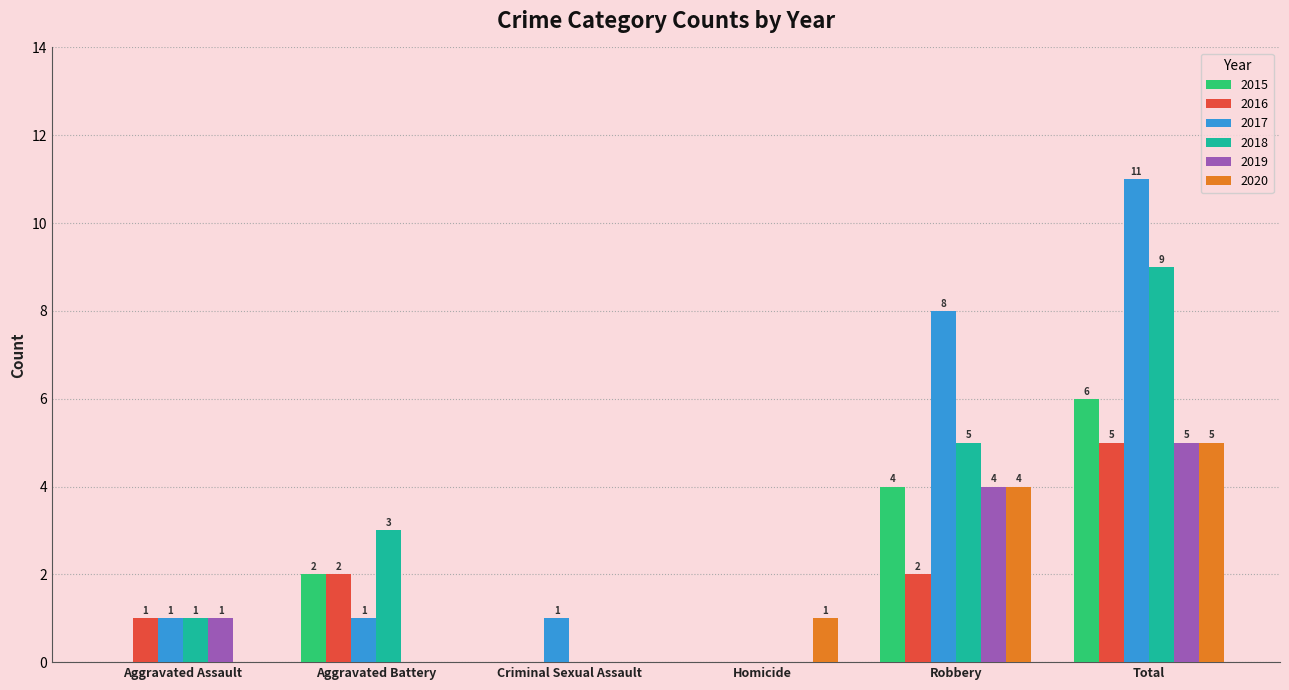

What is the total value across all series at Aggravated Battery?

8